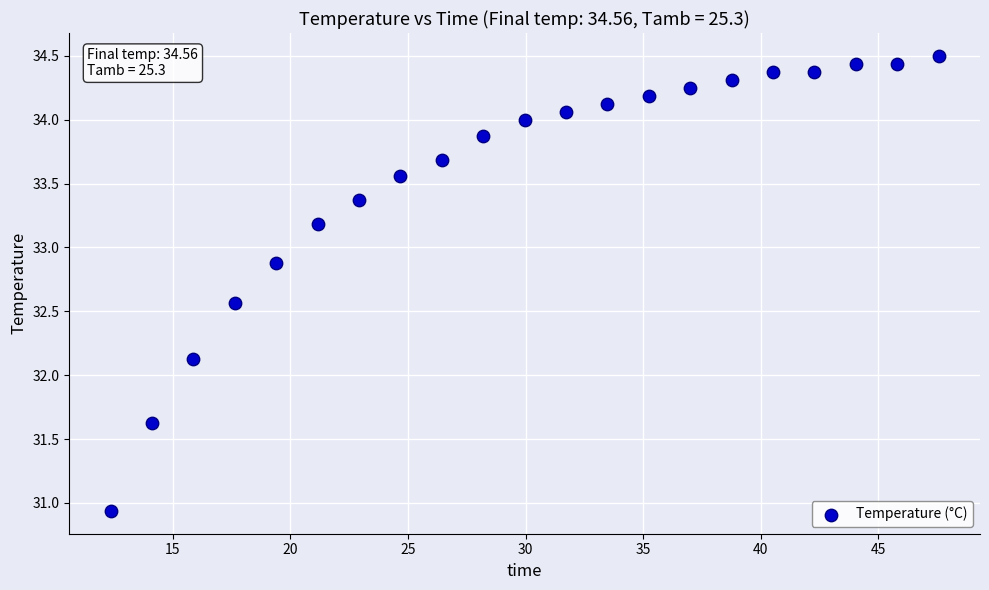

What is the range of Y values (max minus min)?

3.6